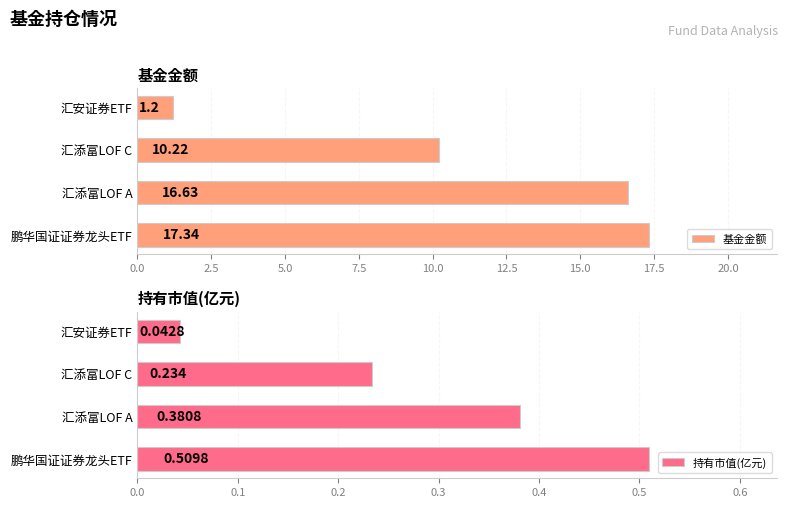

What is the sum of the 基金金额 values at 鹏华国证证券龙头ETF and 汇安证券ETF?

18.5